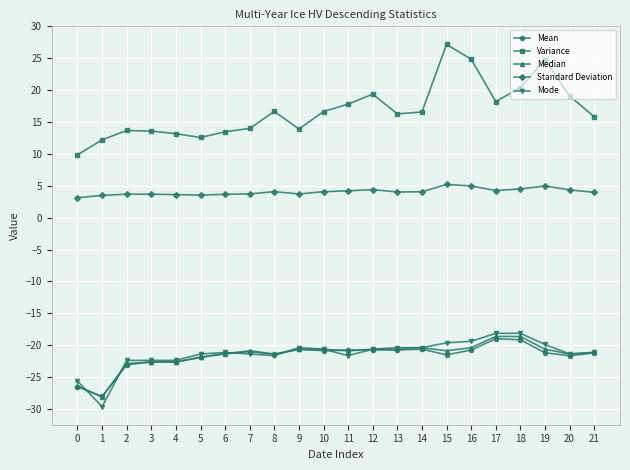

Between 0 and 21, which series saw the biggest shift?

Variance